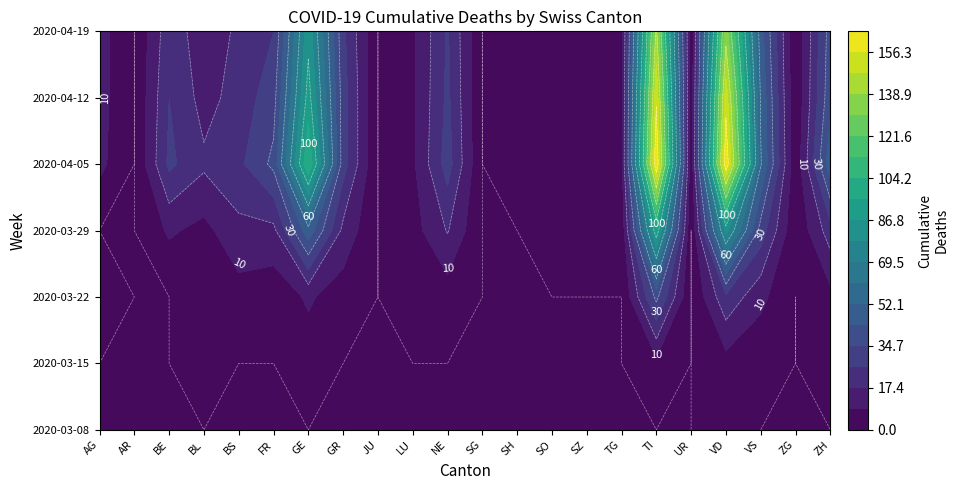

Which series changed the most between GR and SO?

BS